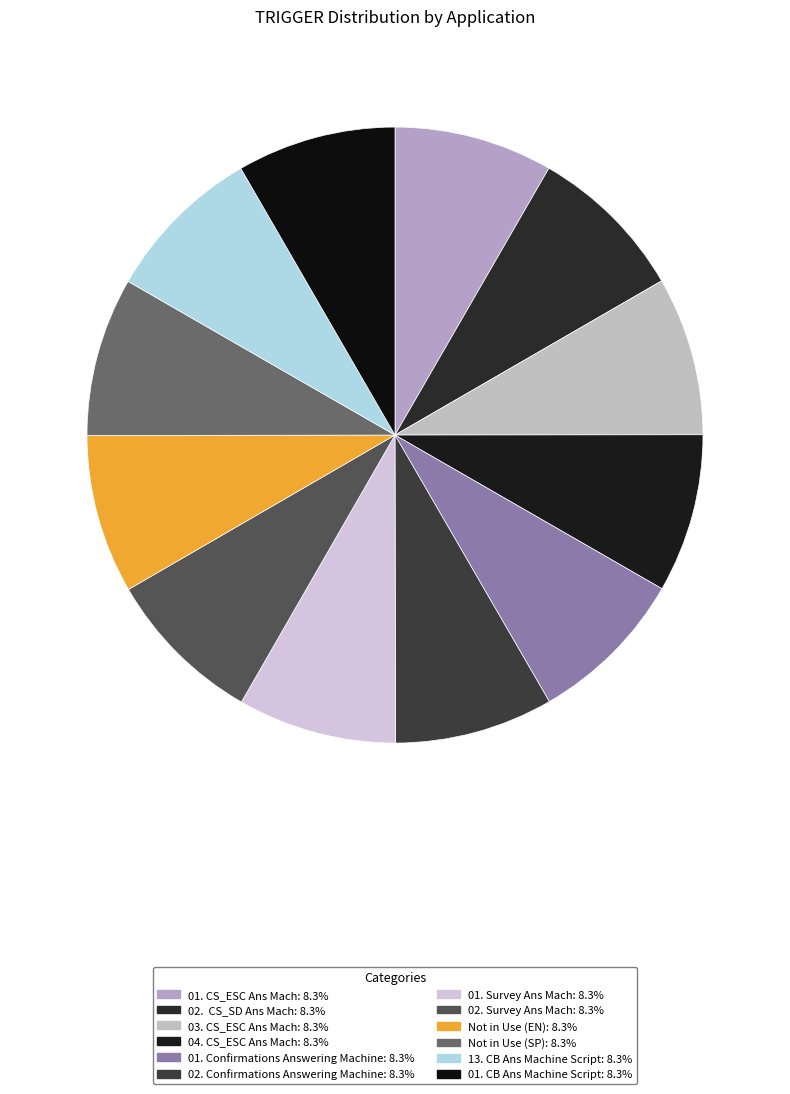

To the nearest percent, what percentage of the pie is 04. CS_ESC Ans Mach?

8%